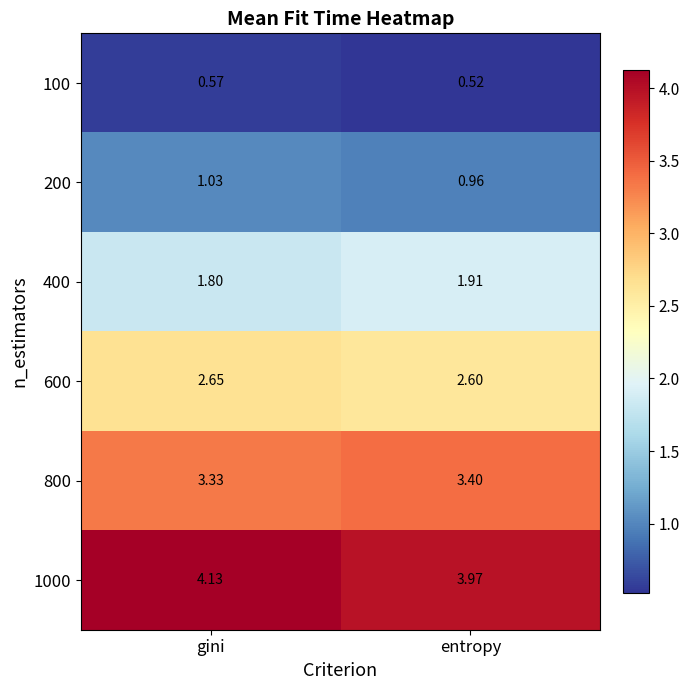

At entropy, list the series in order from smallest to largest.

100, 200, 400, 600, 800, 1000